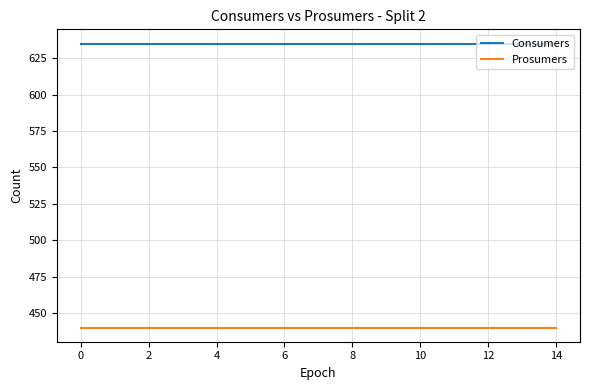

Which series has the largest total across all categories?

Consumers